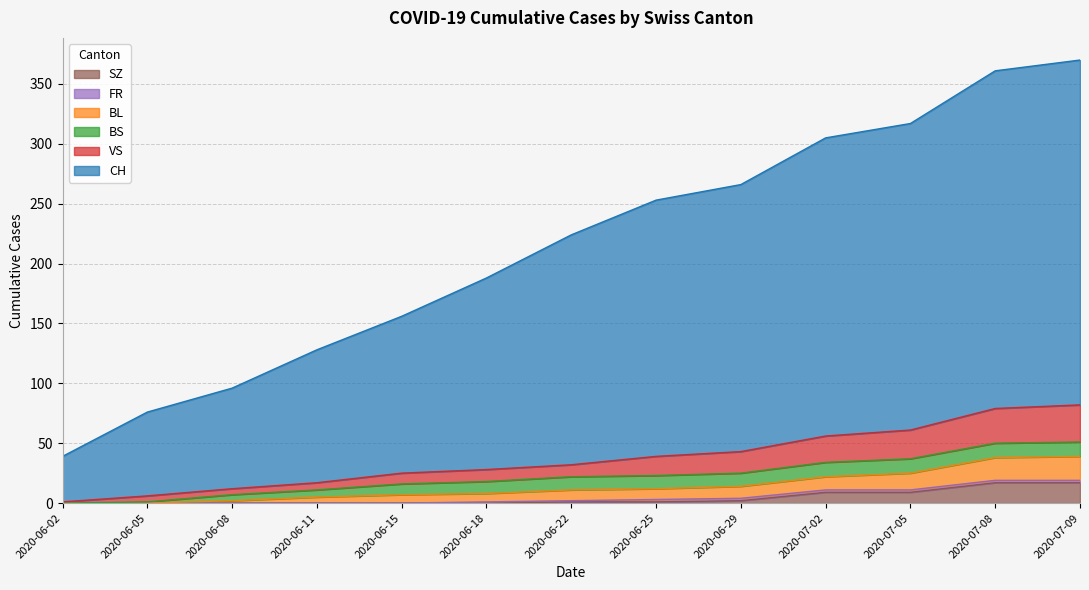

Which has a higher value, 2020-06-05 or 2020-06-11?

2020-06-11